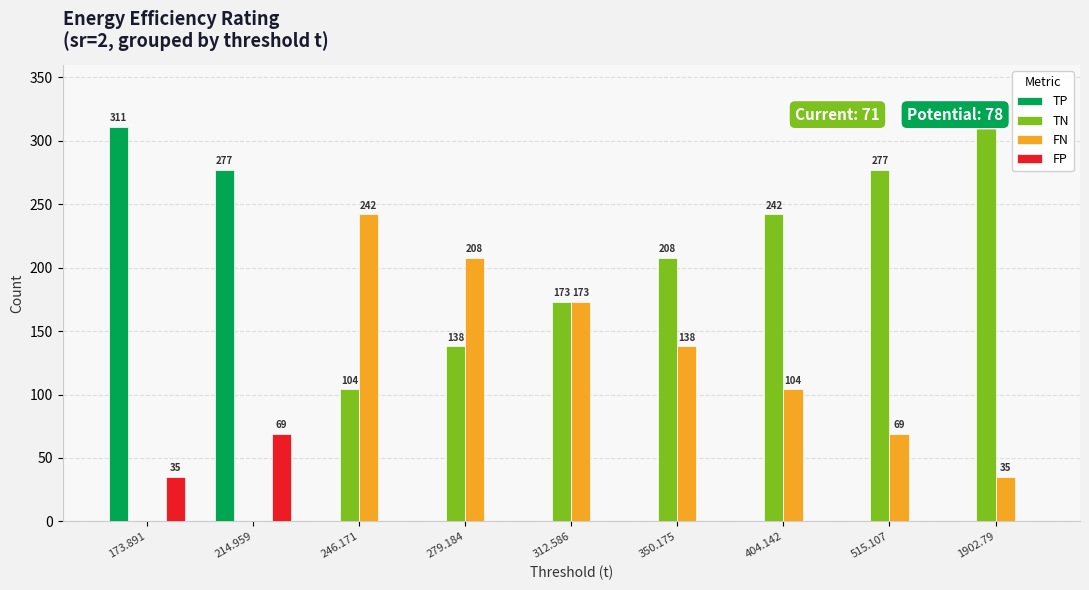

Which category has the highest value in the FP series?

214.959